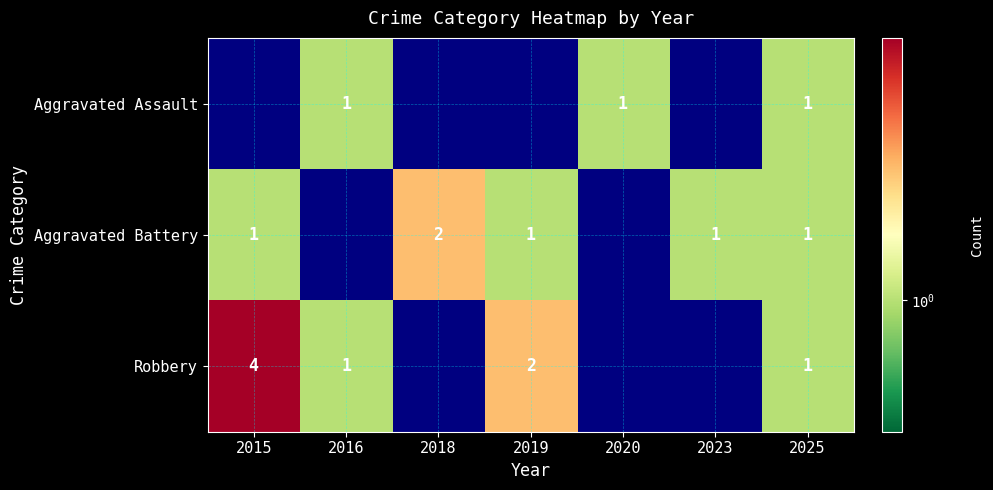

Between 2020 and 2018, which is larger?

2020